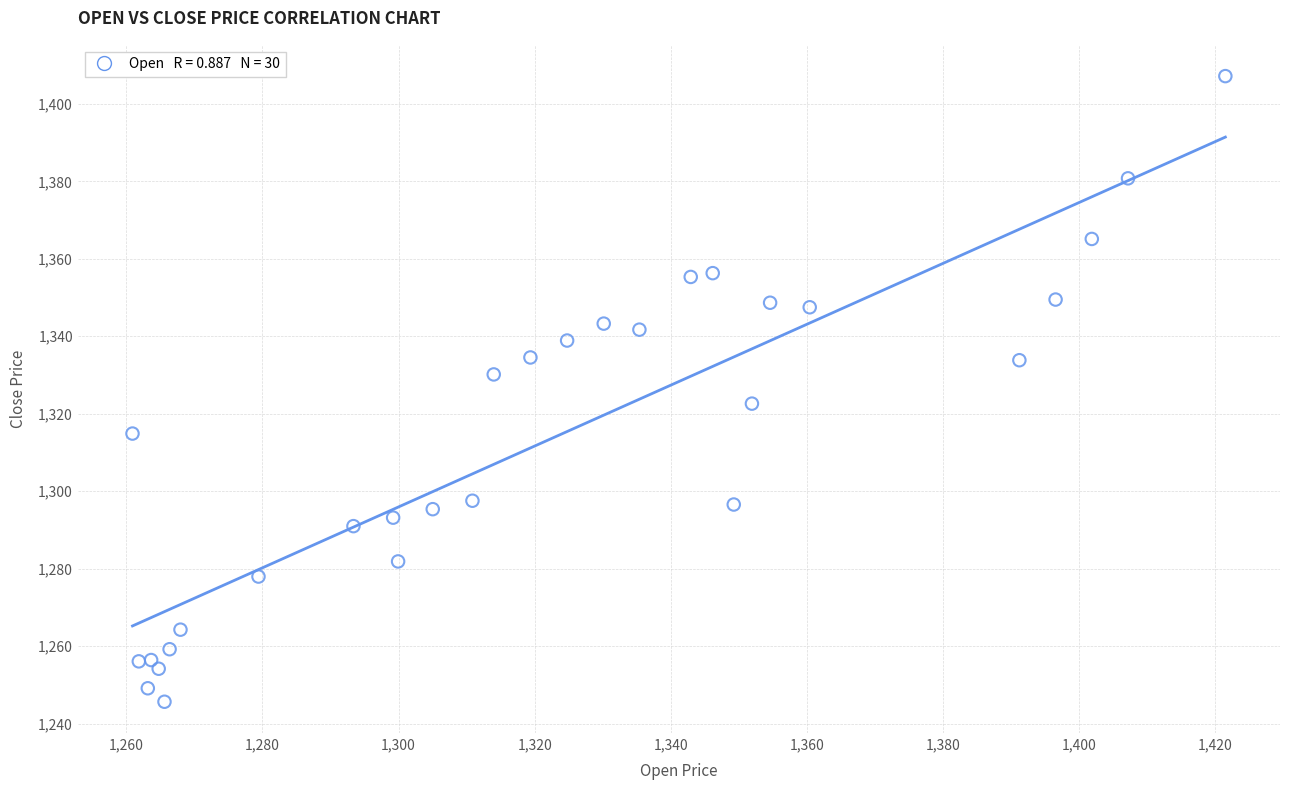

What is the range of Y values (max minus min)?

161.5